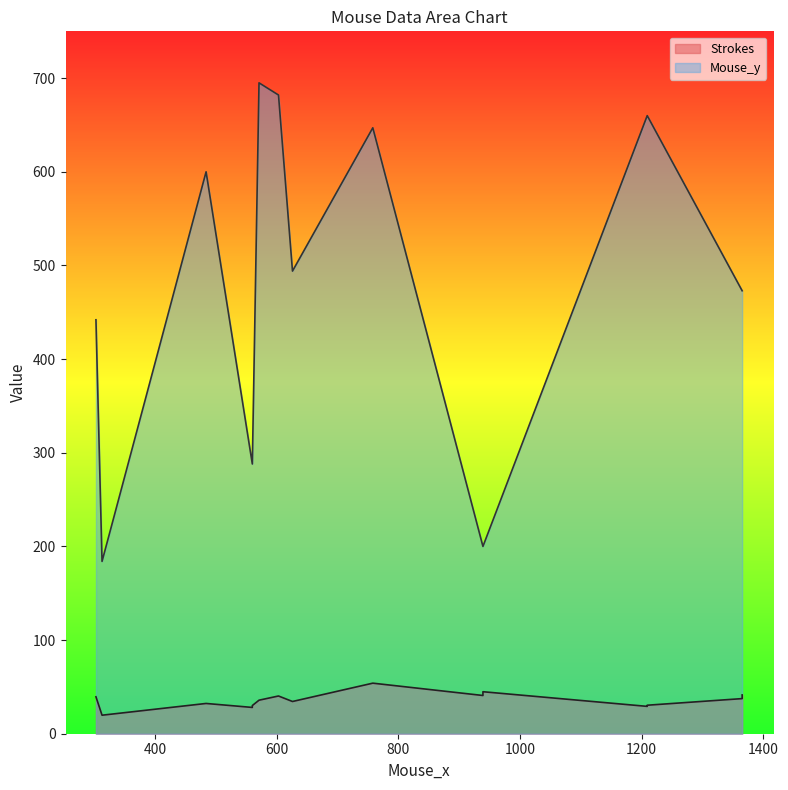

True or false: Strokes has a value of 73.9 at 1365.

False